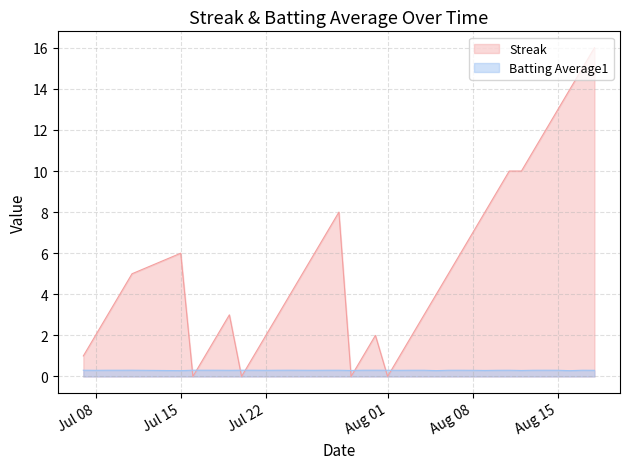

Which series has the largest total across all categories?

Streak